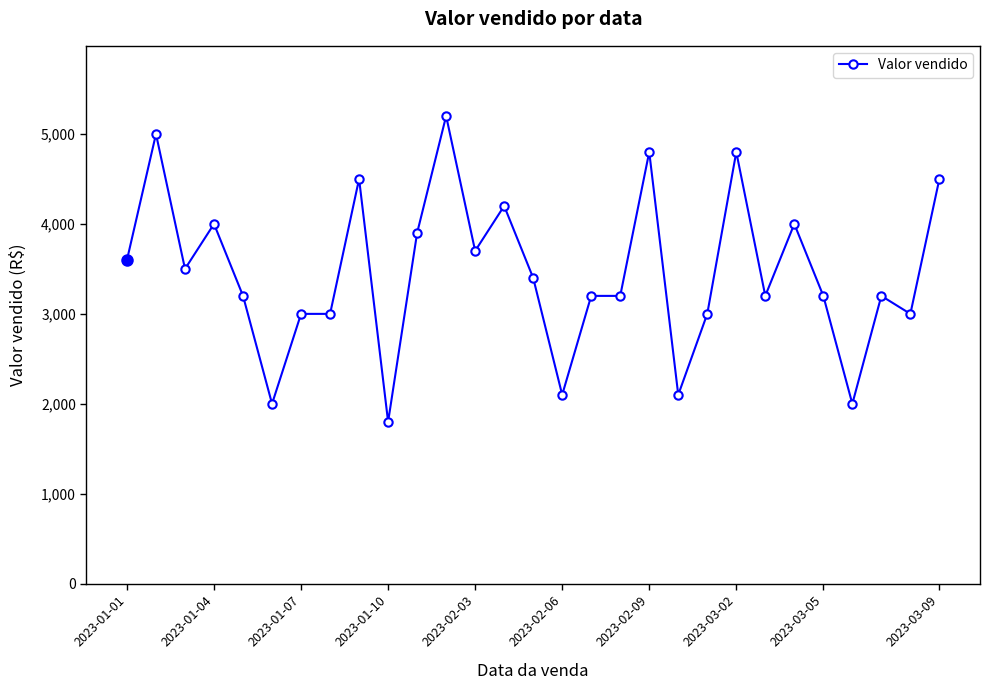

True or false: there are more than 2 points higher than both neighbors.

True